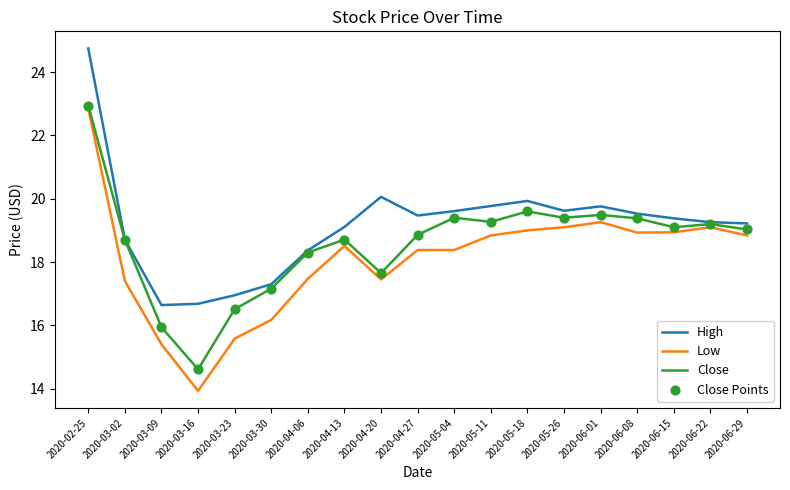

Which series changed the most between 2020-03-02 and 2020-04-13?

Low